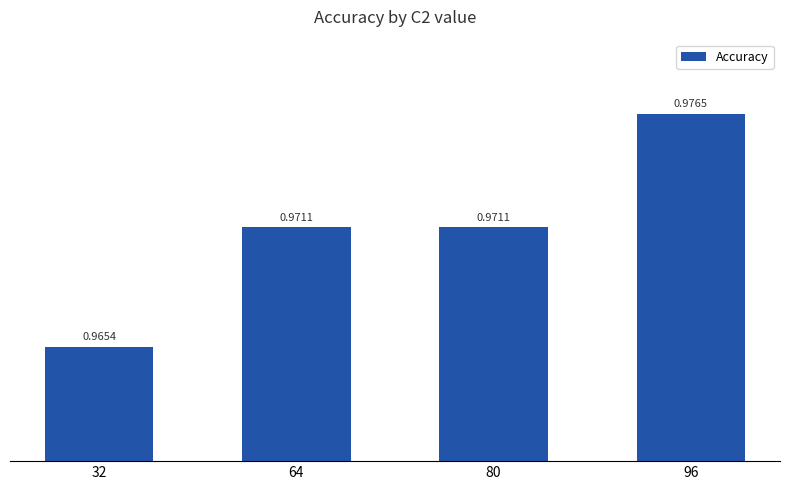

What is the sum of the values at 80 and 64?

1.9